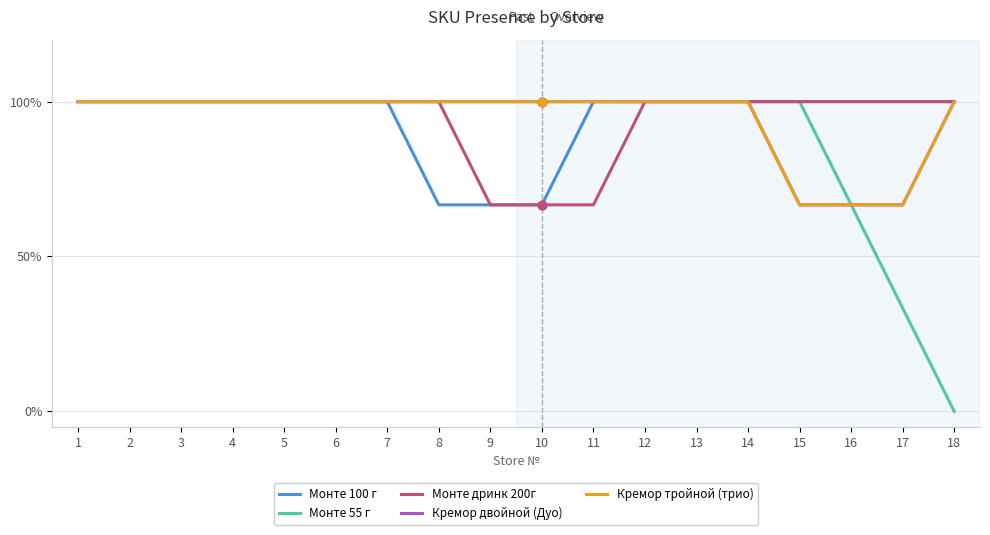

Is this an area chart (filled region under the line)?

No